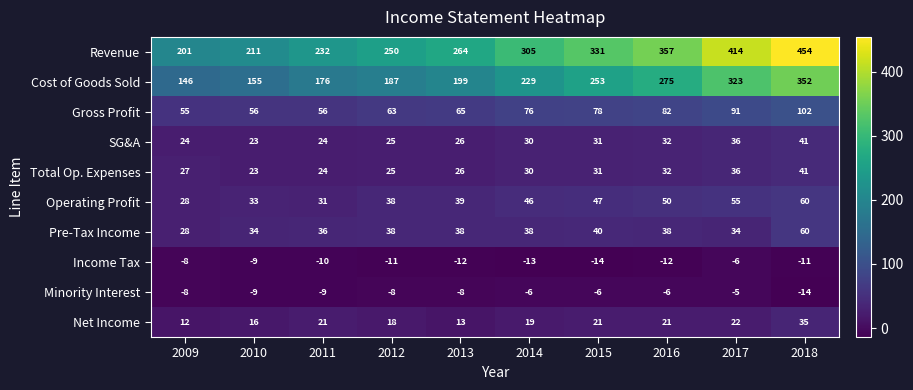

Count the number of data series in this chart.

10